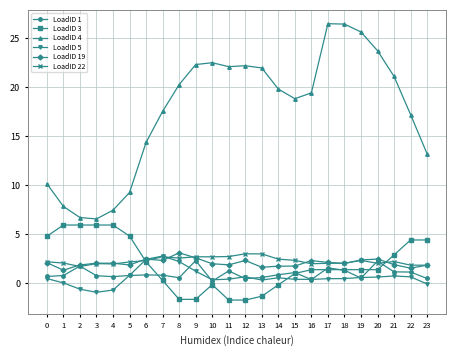

What is the total value across all series at 22?

26.8